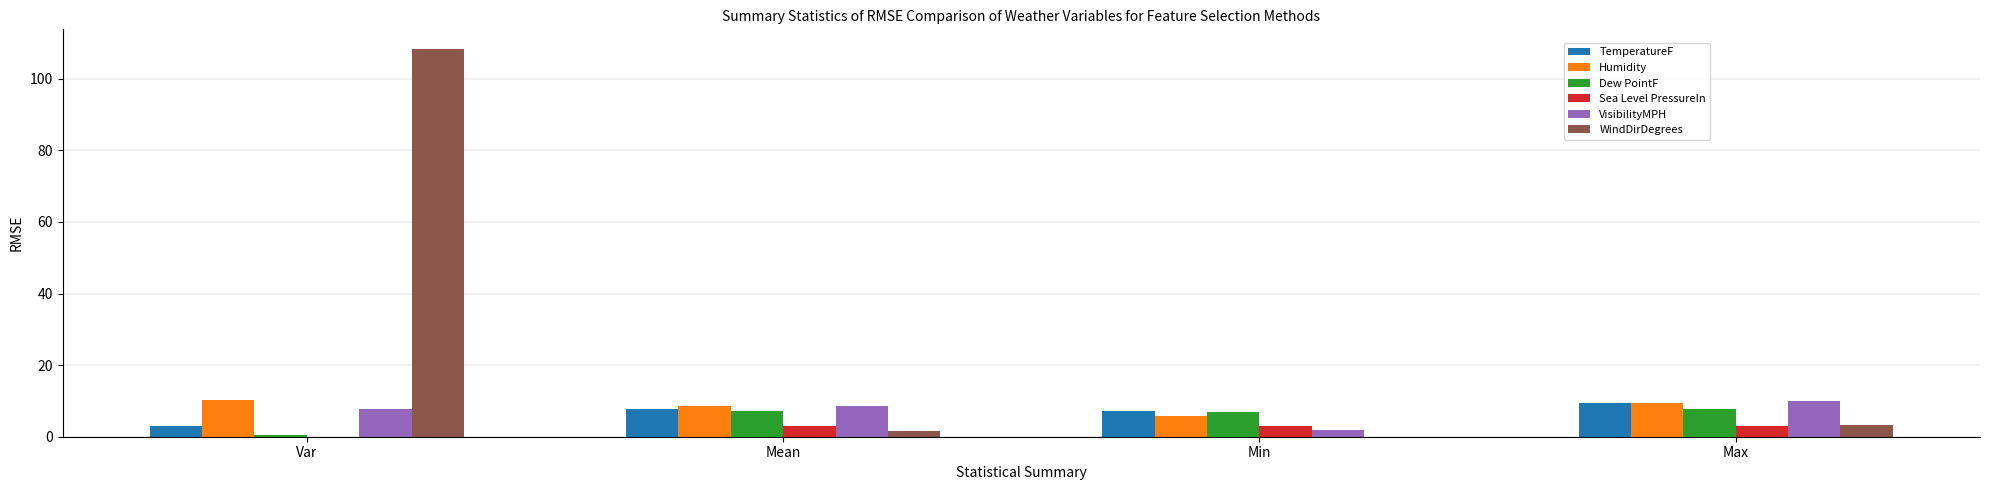

What is the sum of all TemperatureF values?

27.2